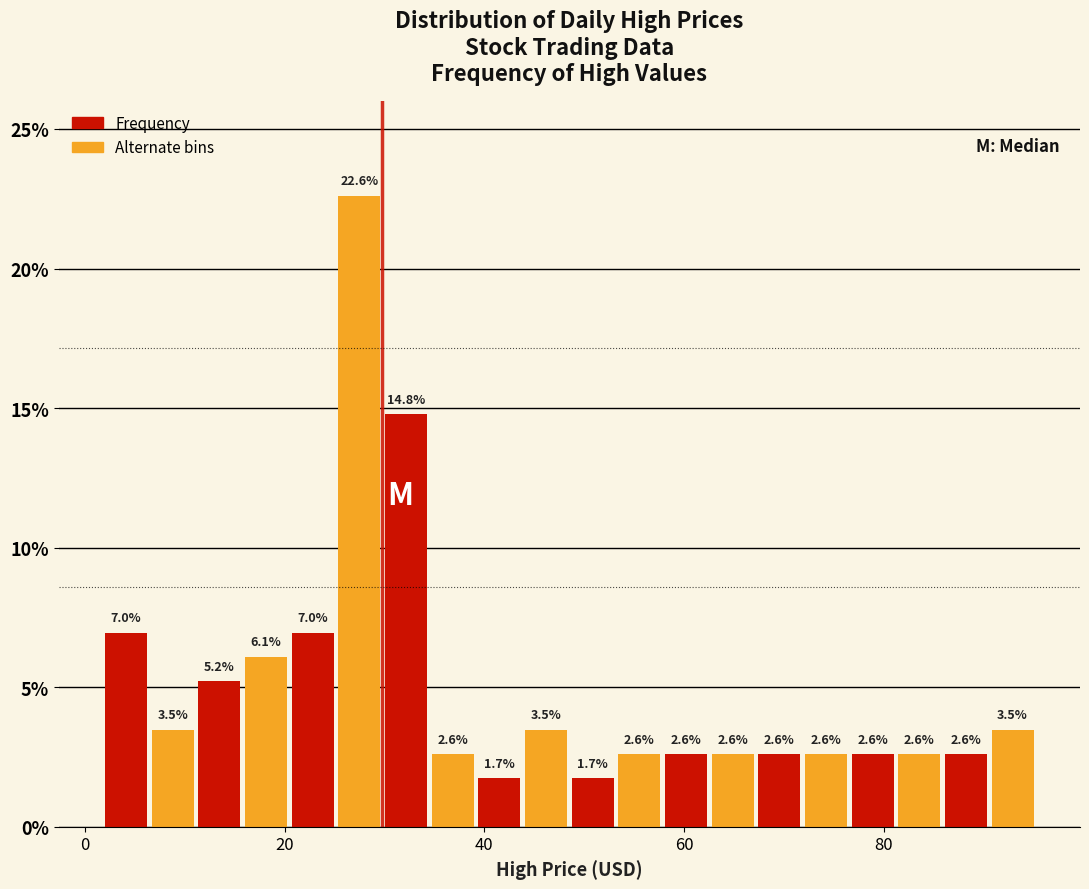

Around what value on the x-axis is the tallest bar? Give the approximate position of its centre, as read against the axis.

28